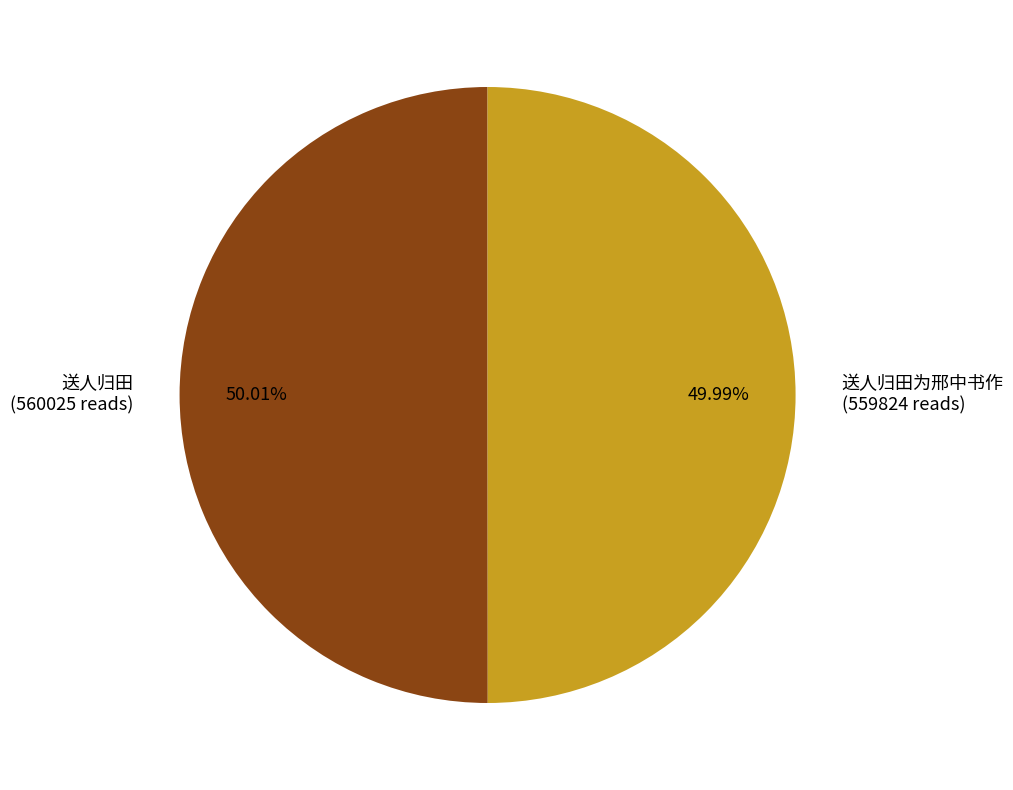

Does any single category account for the majority?

Yes